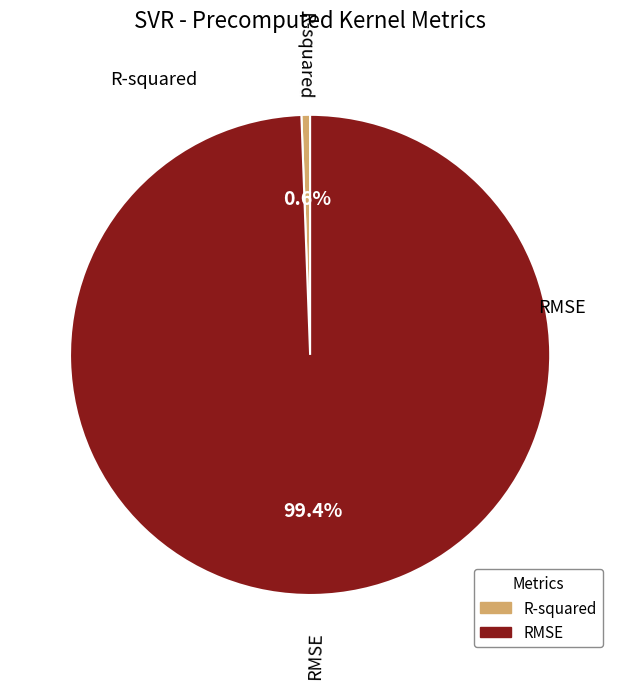

The R-squared slice represents 1% of the pie. True or false?

True